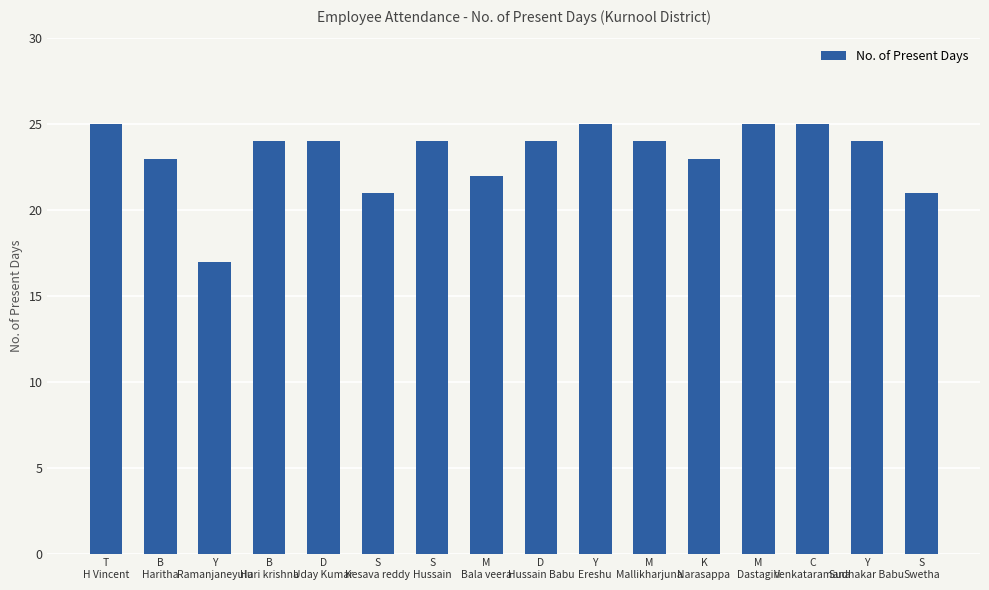

What is the ratio of the value at C
Venkataramana to the value at K
Narasappa?

1.1